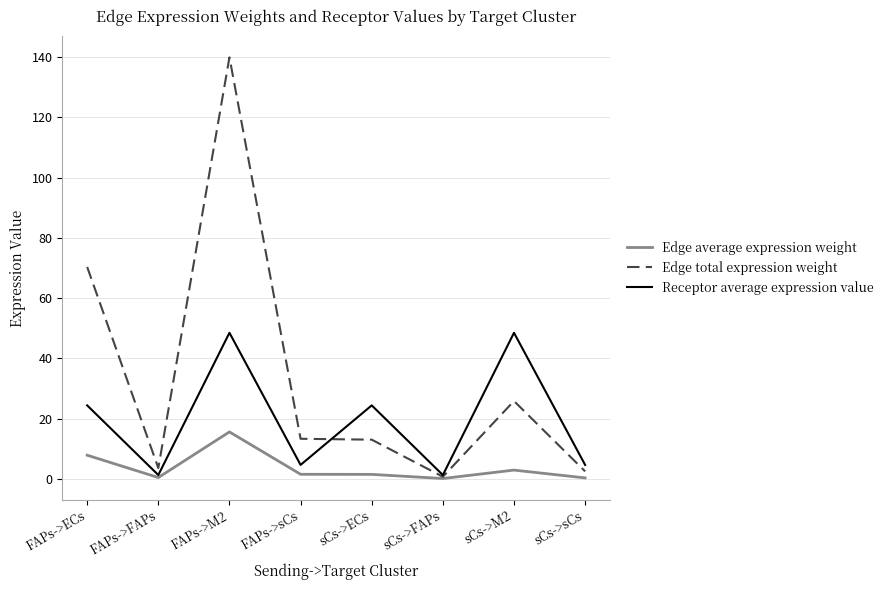

What is the maximum value for Edge average expression weight?

15.6